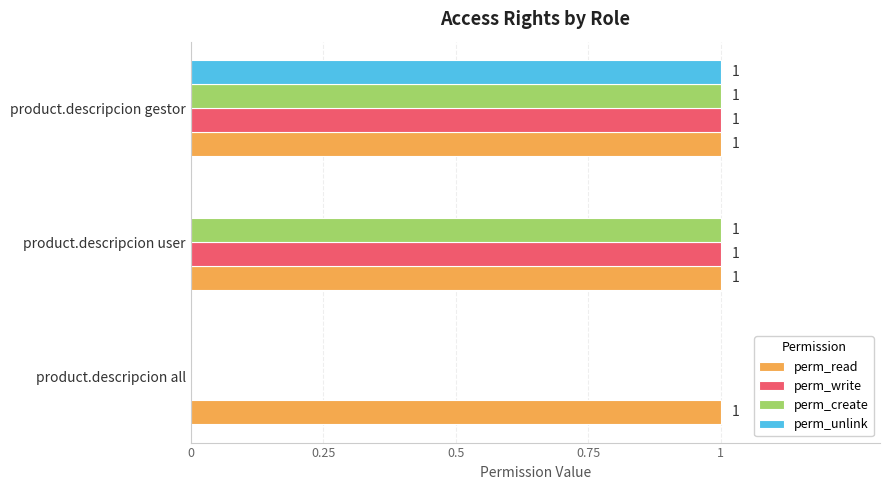

The value of perm_create at product.descripcion gestor is 1. True or false?

True